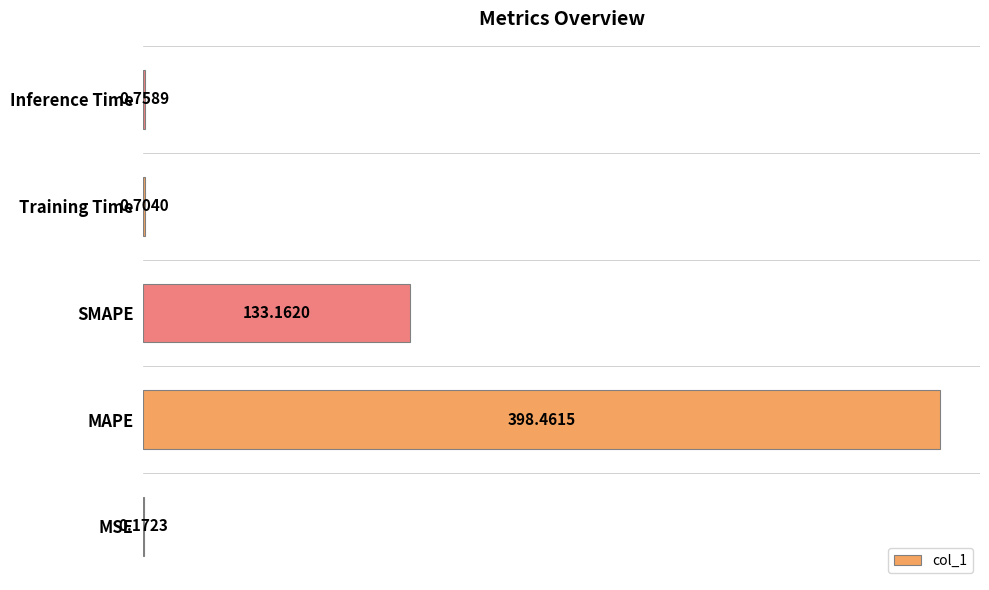

Where is the data nearest to the value 199?

SMAPE